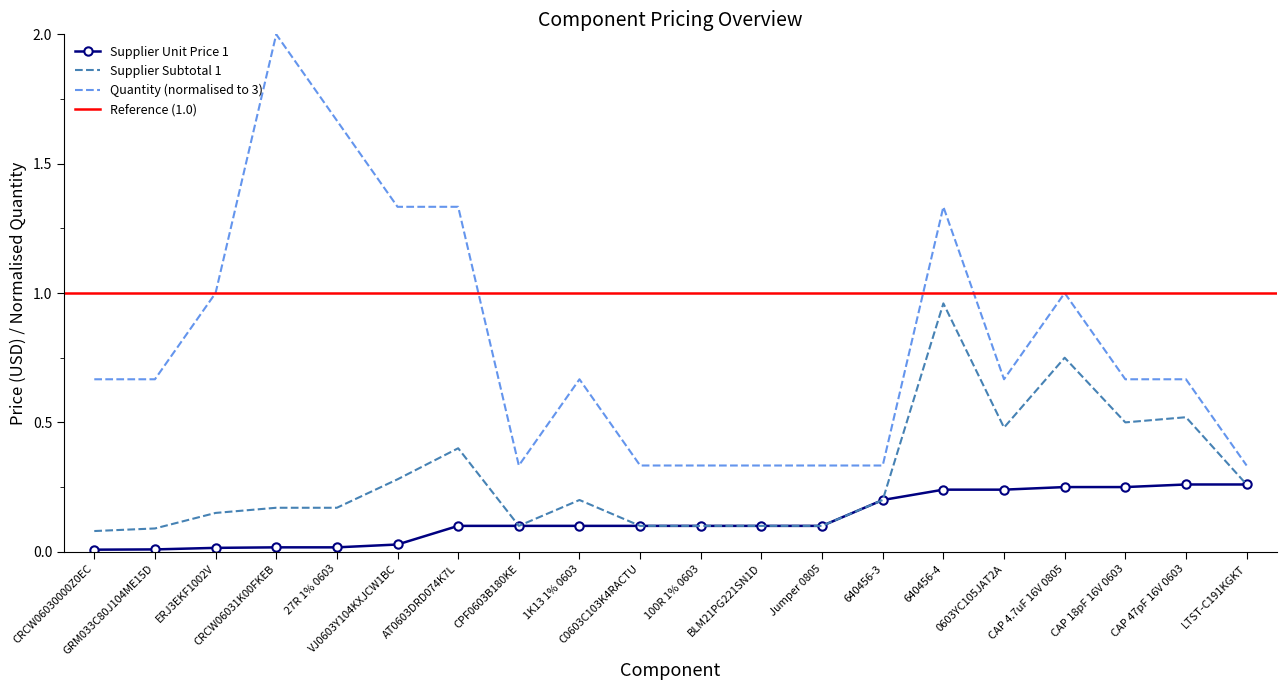

Reading left to right, transcribe all the data shown in this chart.

Supplier Unit Price 1: 0.0	0.0	0.0	0.0	0.0	0.0	0.1	0.1	0.1	0.1	0.1	0.1	0.1	0.2	0.2	0.2	0.2	0.2	0.3	0.3
Supplier Subtotal 1: 0.1	0.1	0.1	0.2	0.2	0.3	0.4	0.1	0.2	0.1	0.1	0.1	0.1	0.2	1.0	0.5	0.8	0.5	0.5	0.3
Quantity: 0.7	0.7	1.0	2.0	1.7	1.3	1.3	0.3	0.7	0.3	0.3	0.3	0.3	0.3	1.3	0.7	1.0	0.7	0.7	0.3